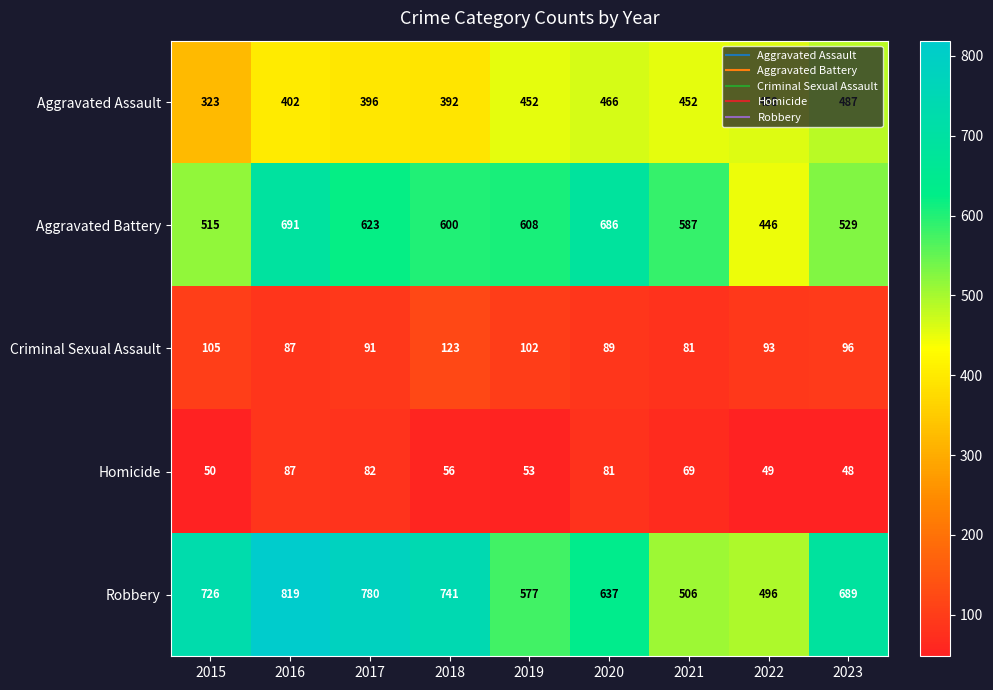

What is the minimum value for Aggravated Battery?

446